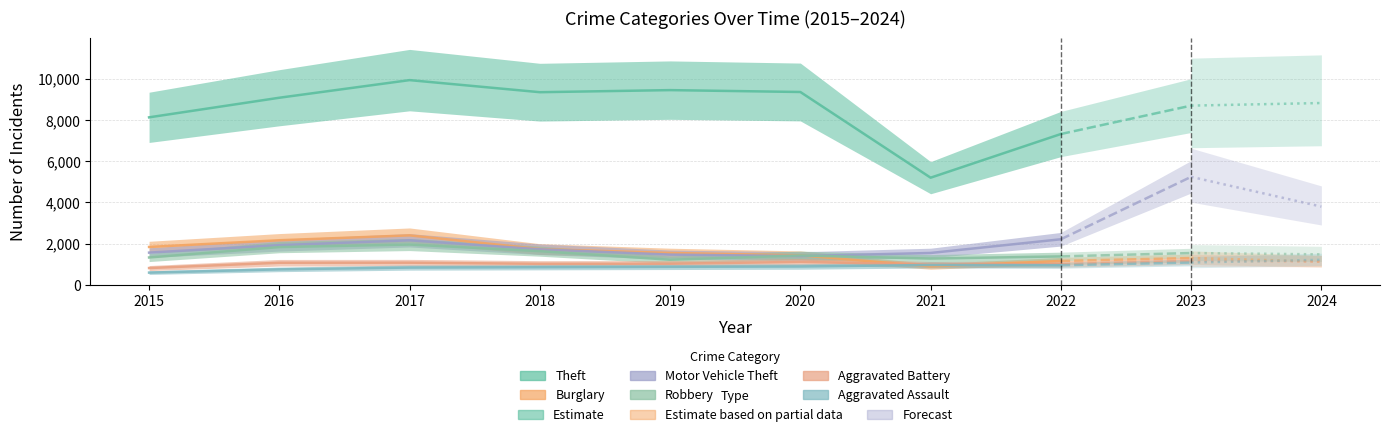

Rank the categories by Theft value from highest to lowest.

2017, 2019, 2020, 2018, 2016, 2015, 2022, 2021